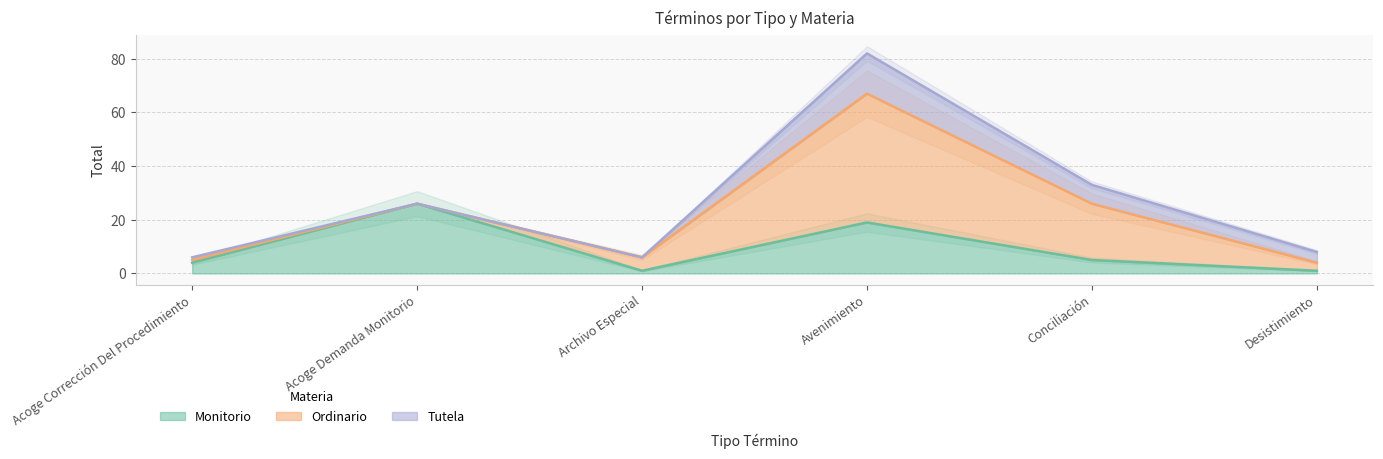

Rank the series by their average value, from highest to lowest.

Ordinario, Monitorio, Tutela